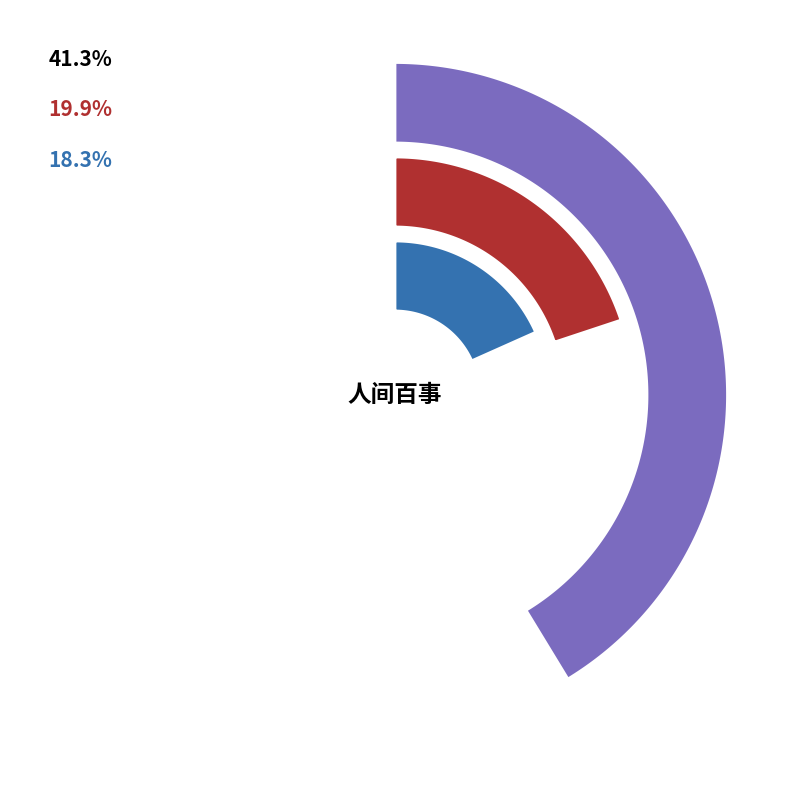

True or false: 浣溪沙·寸步人间百尺楼 accounts for 33% of the total.

False